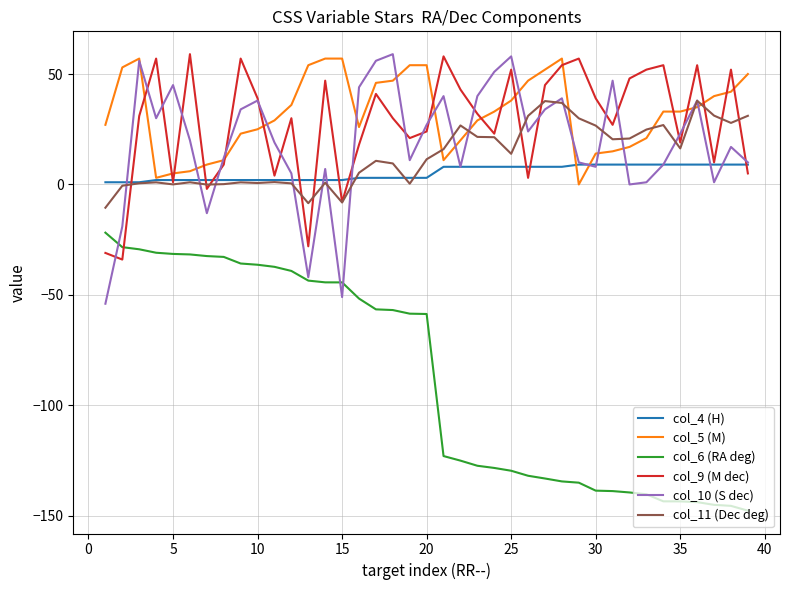

After their last crossing, which series has the higher values: col_10 (S dec) or col_9 (M dec)?

col_10 (S dec)